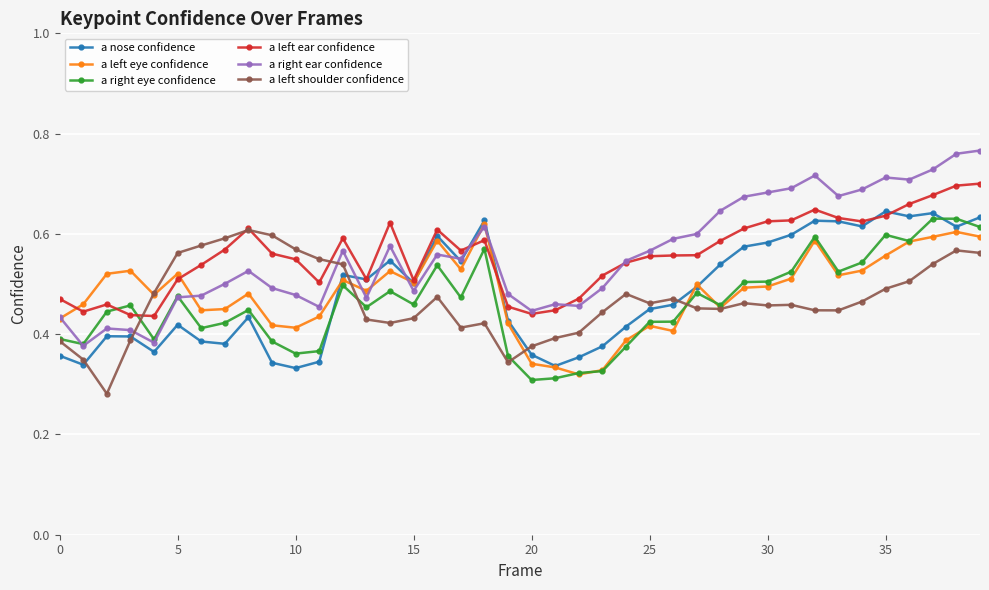

Count the a right eye confidence values in the range 0 to 1.

40